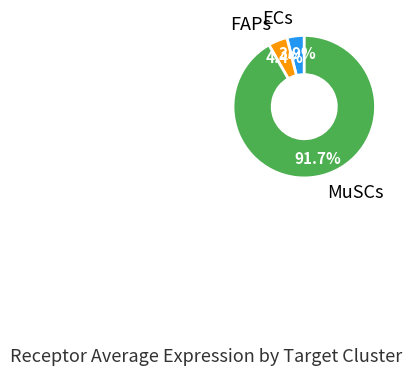

To the nearest percent, what is the average slice percentage?

33%